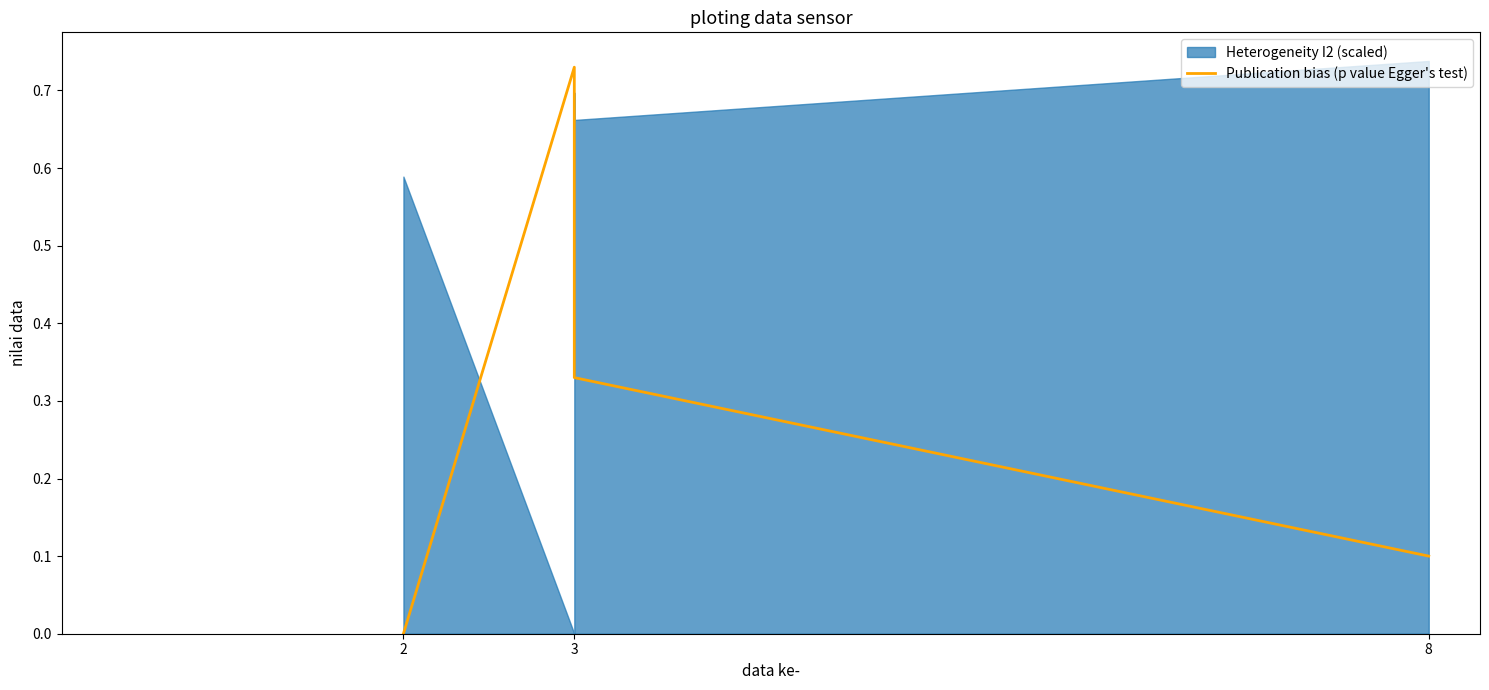

What is the average value?

0.4